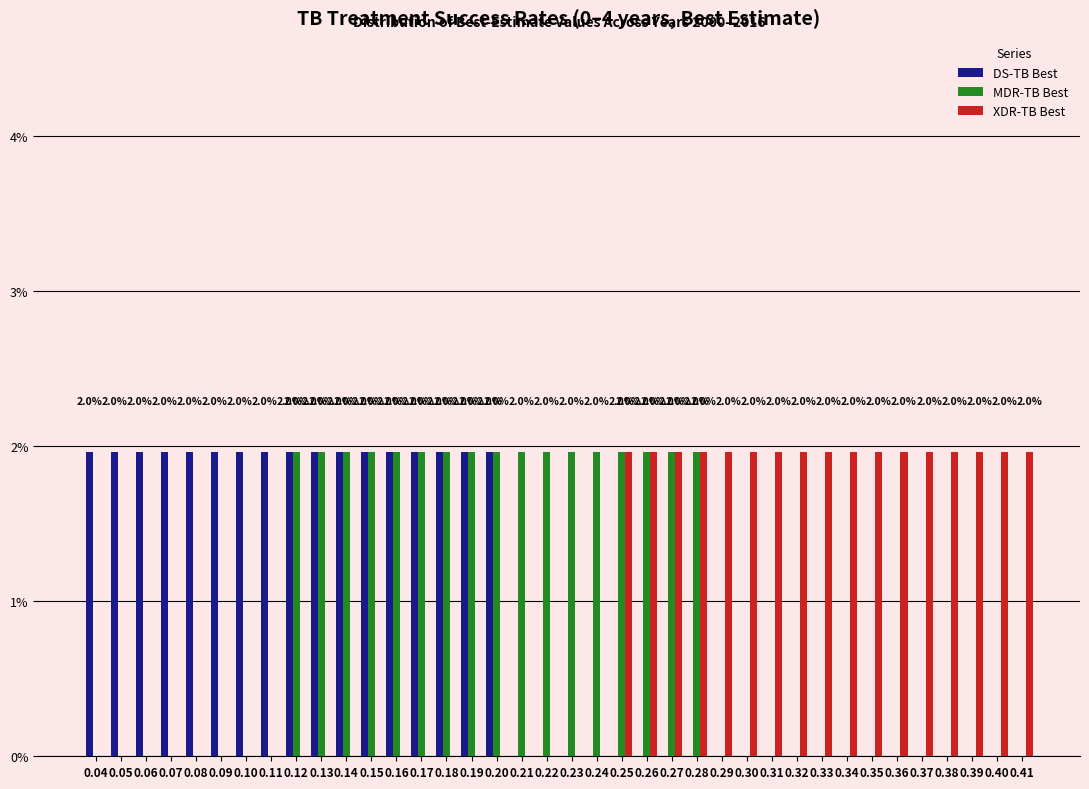

What is the maximum value shown in the chart?

2.0